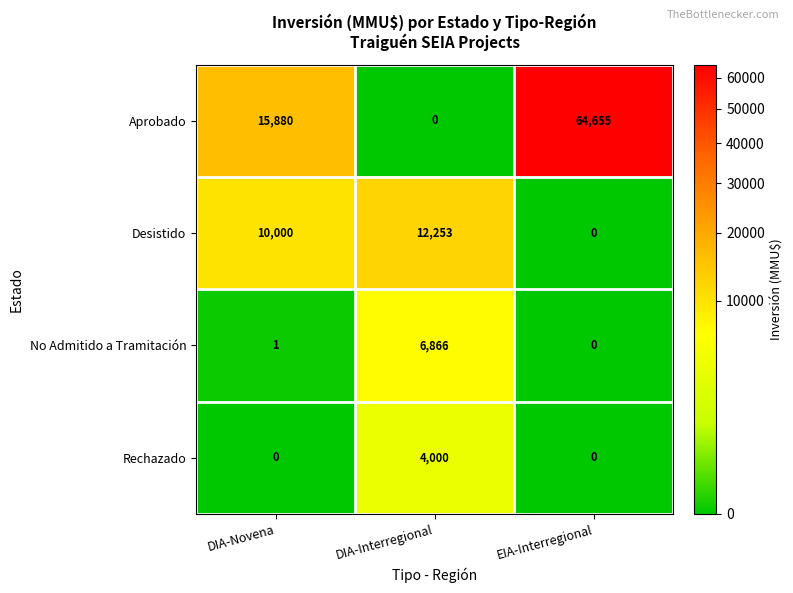

How many data points does each series have?

3